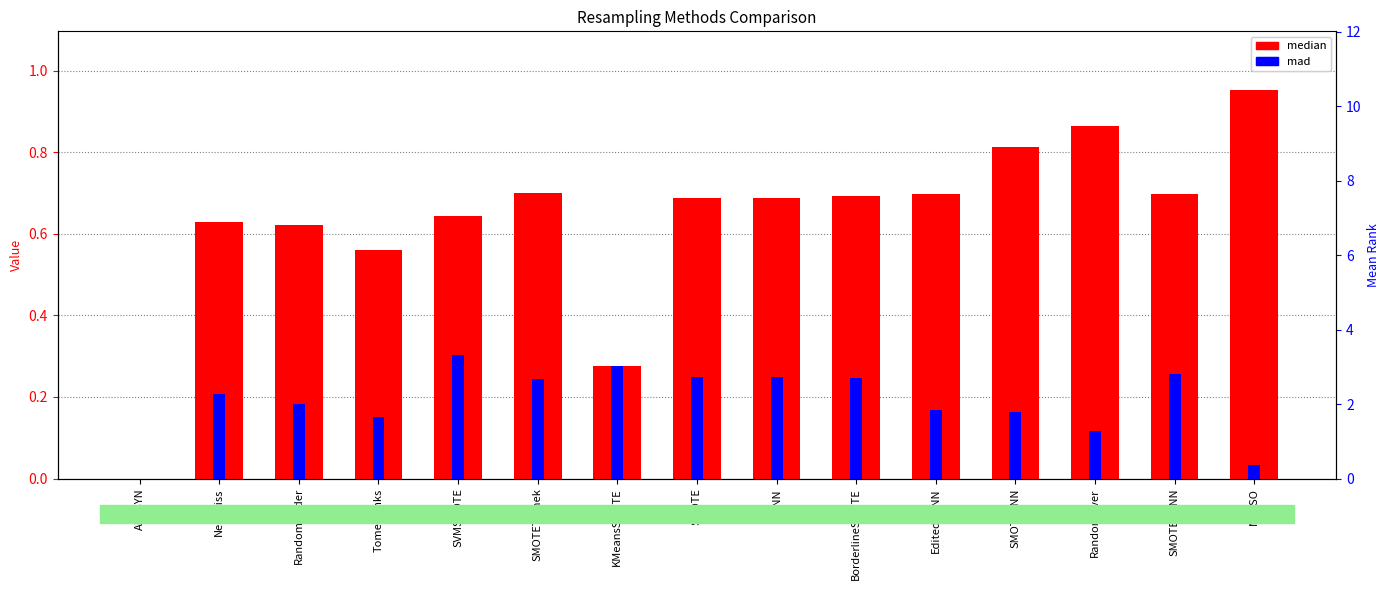

What is the sum of the mad values at SMOTEENN and SMOTE?

0.4